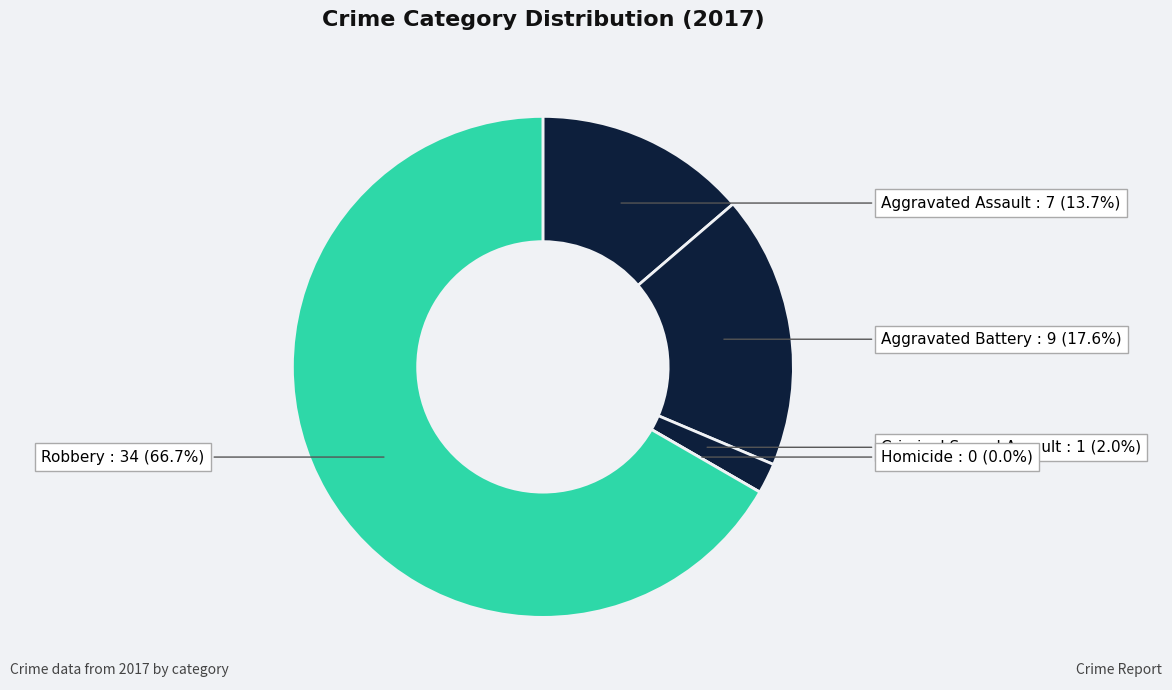

True or false: Robbery accounts for 76% of the total.

False